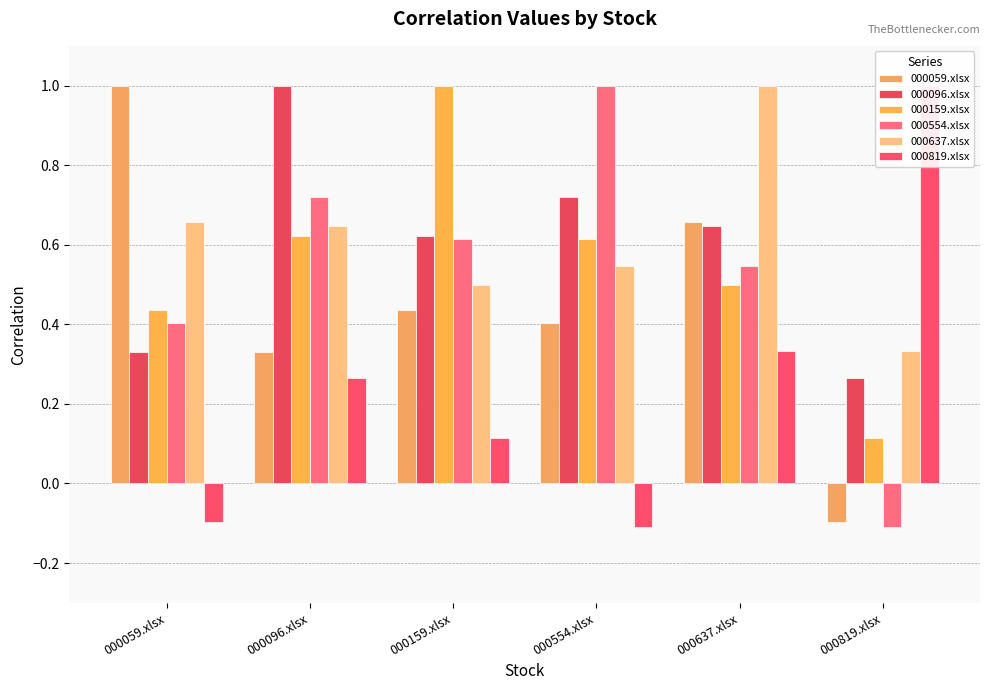

At 000059.xlsx, list the series in order from largest to smallest.

000059.xlsx, 000637.xlsx, 000159.xlsx, 000554.xlsx, 000096.xlsx, 000819.xlsx